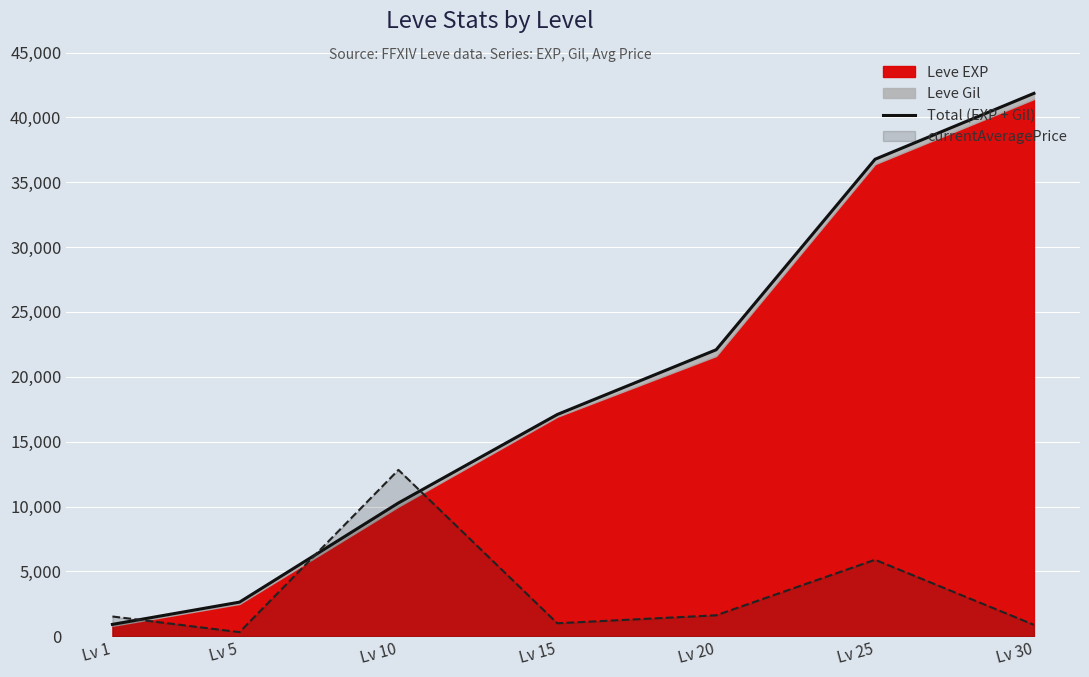

What is the maximum value for currentAveragePrice?

12823